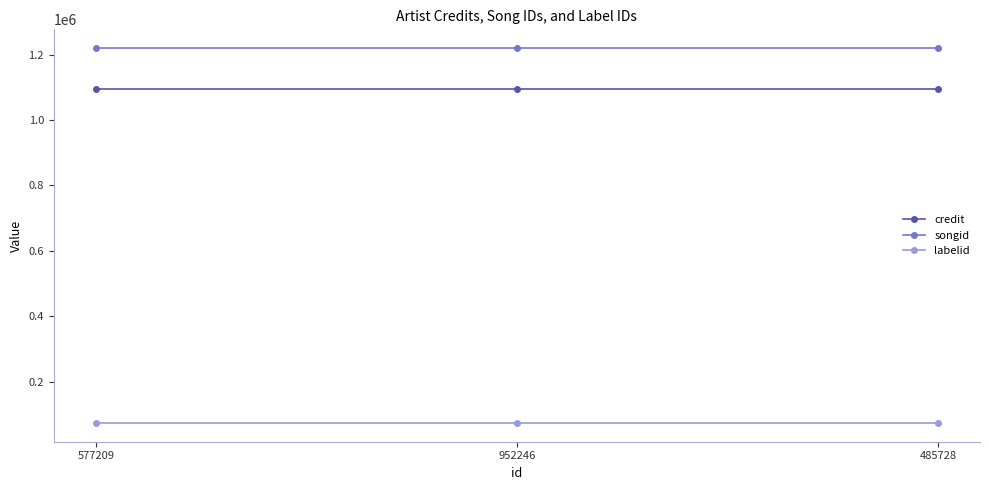

The value of credit at 485728 is 1093520. True or false?

True